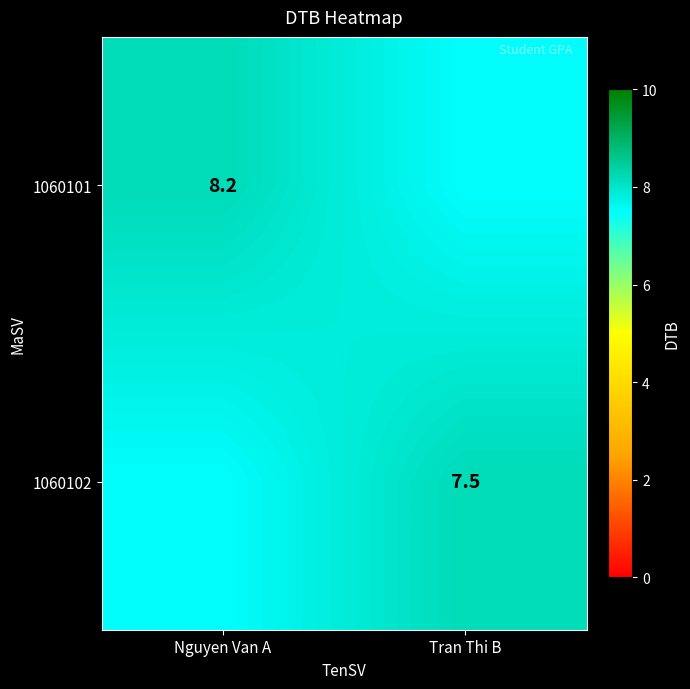

Is it true that 1060102 equals 7.5 at Tran Thi B?

True